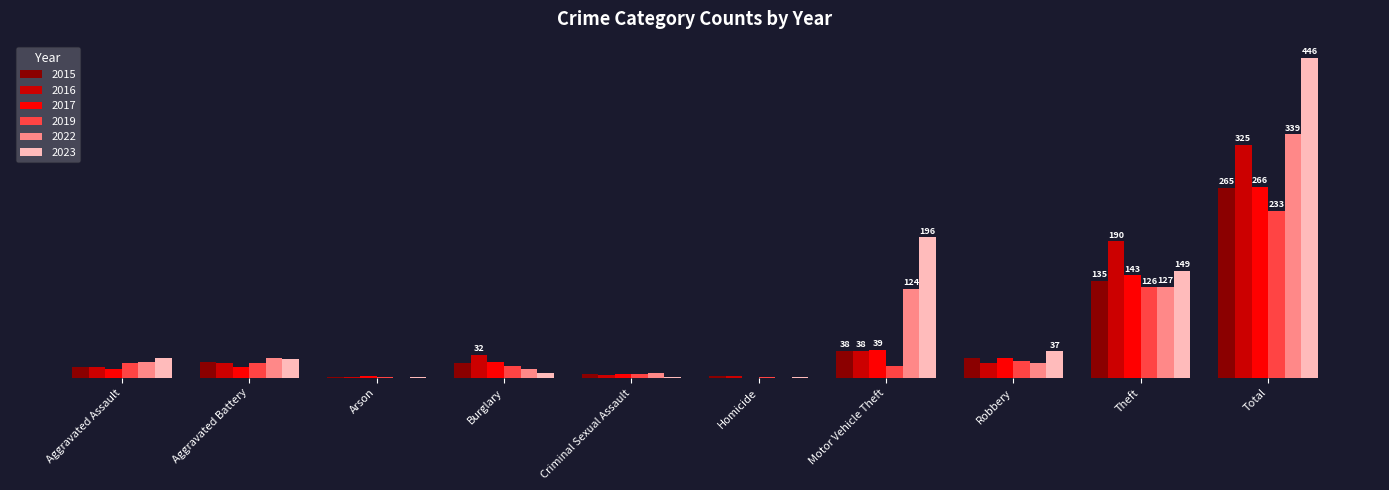

Are the bars horizontal?

No